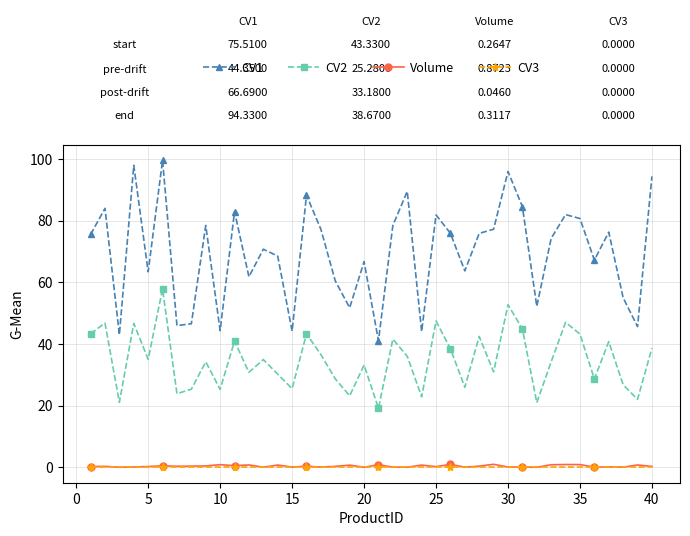

Which series has the largest total across all categories?

CV1